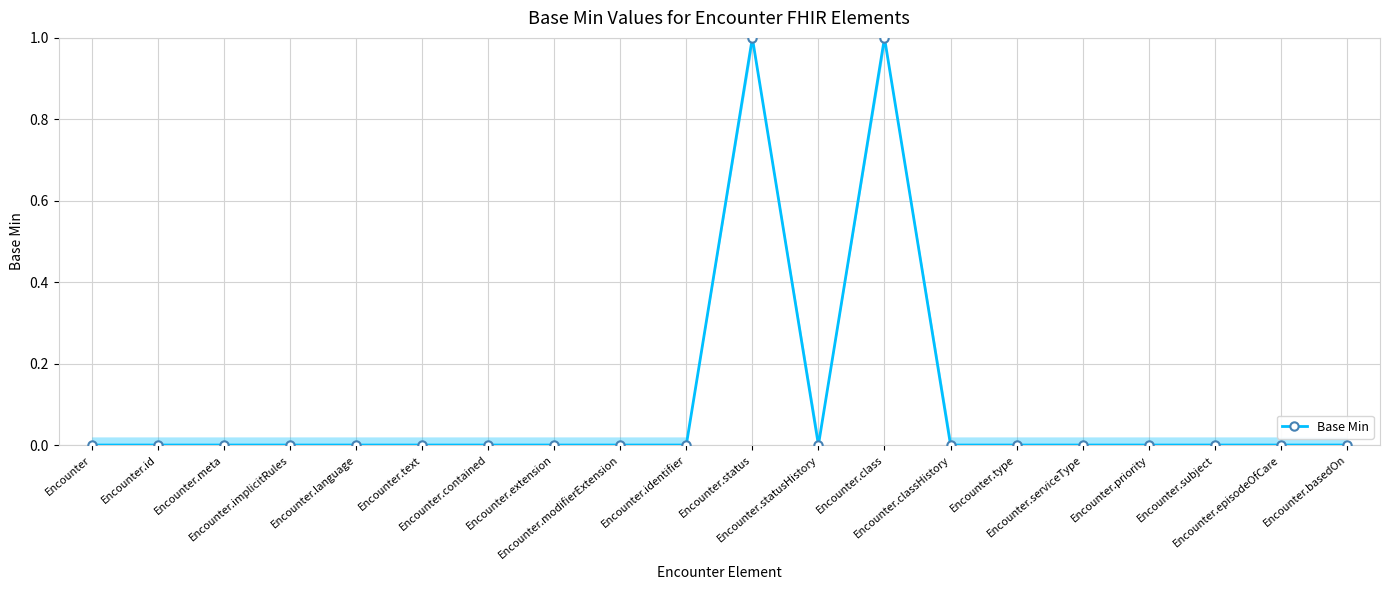

Reading left to right, extract all data points from this chart.

0	0	0	0	0	0	0	0	0	0	1	0	1	0	0	0	0	0	0	0